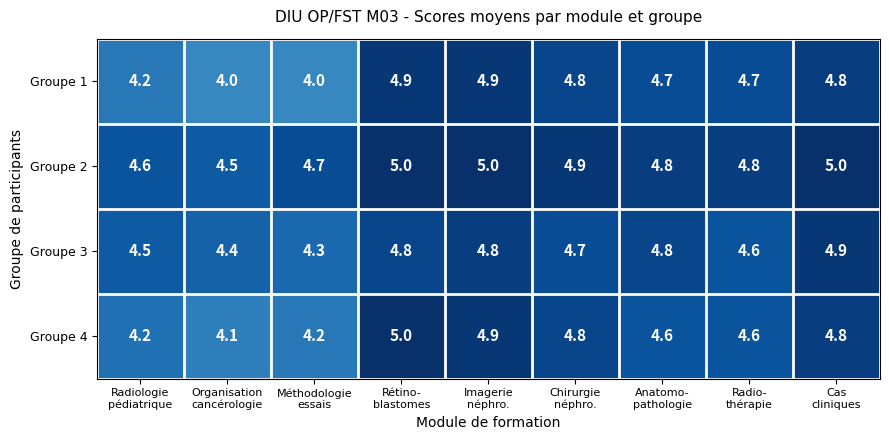

What is the greatest value displayed?

5.0